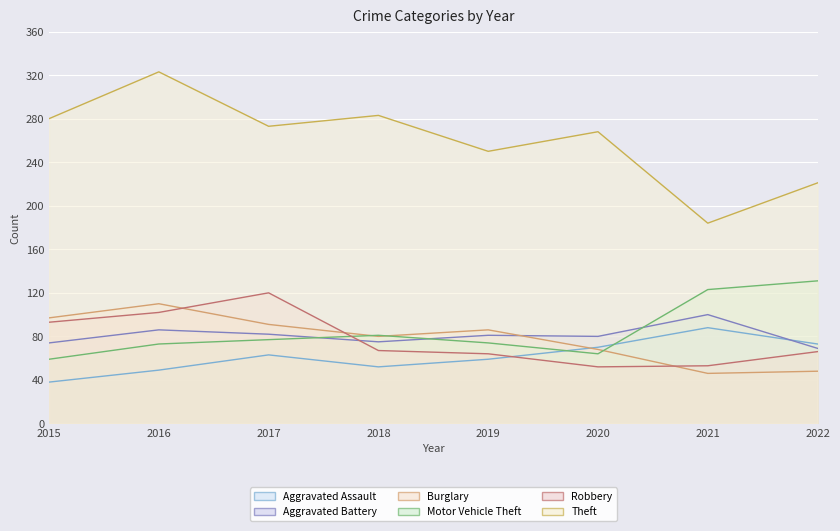

The value of Aggravated Battery at 2016 is 86. True or false?

True